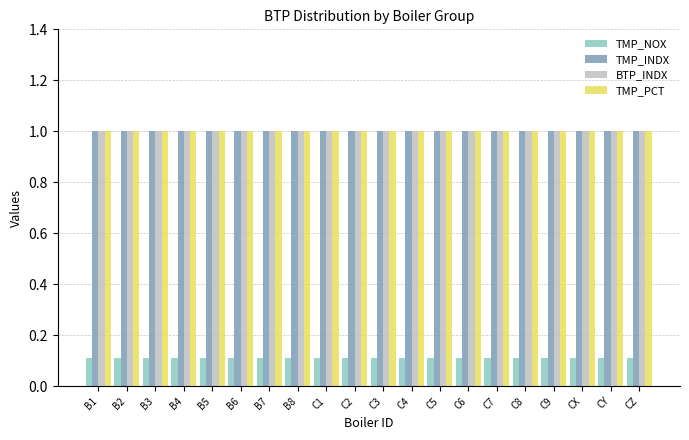

Reading right to left, transcribe all the data shown in this chart.

TMP_NOX: 0.1	0.1	0.1	0.1	0.1	0.1	0.1	0.1	0.1	0.1	0.1	0.1	0.1	0.1	0.1	0.1	0.1	0.1	0.1	0.1
TMP_INDX: 1.0	1.0	1.0	1.0	1.0	1.0	1.0	1.0	1.0	1.0	1.0	1.0	1.0	1.0	1.0	1.0	1.0	1.0	1.0	1.0
BTP_INDX: 1.0	1.0	1.0	1.0	1.0	1.0	1.0	1.0	1.0	1.0	1.0	1.0	1.0	1.0	1.0	1.0	1.0	1.0	1.0	1.0
TMP_PCT: 1.0	1.0	1.0	1.0	1.0	1.0	1.0	1.0	1.0	1.0	1.0	1.0	1.0	1.0	1.0	1.0	1.0	1.0	1.0	1.0